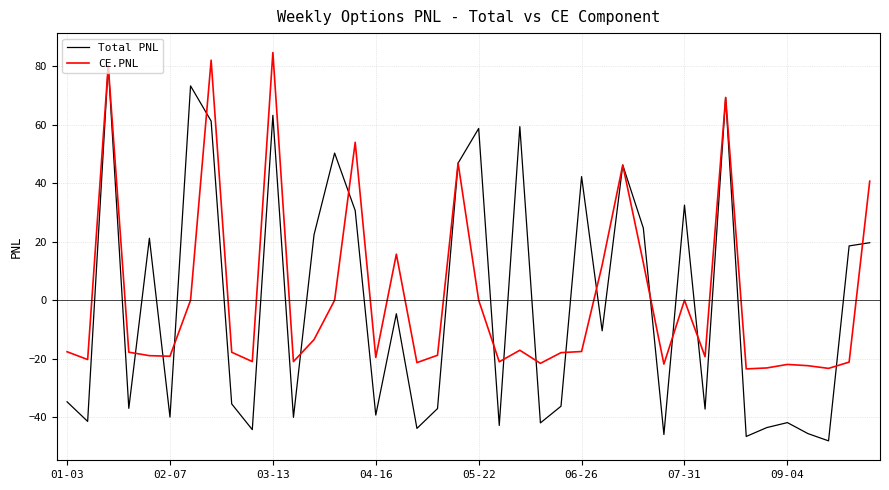

How many positive values does the Total PNL series have?

18